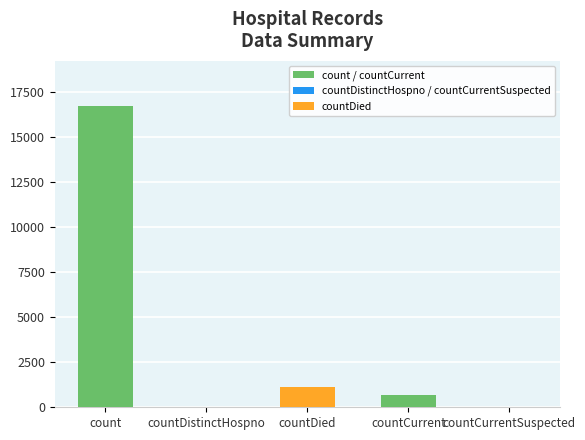

What is the change in value from countDied to countCurrent?

-474